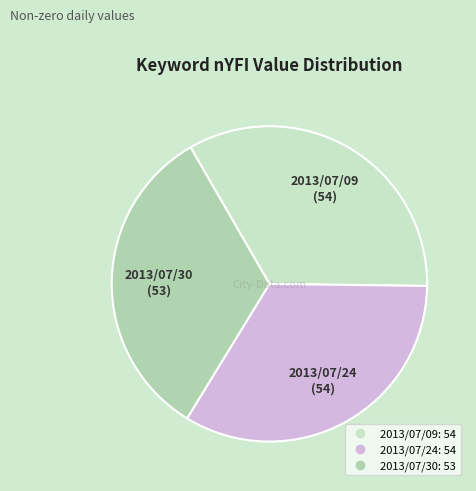

Do 2013/07/24 and 2013/07/30 together represent more than half of the pie?

Yes